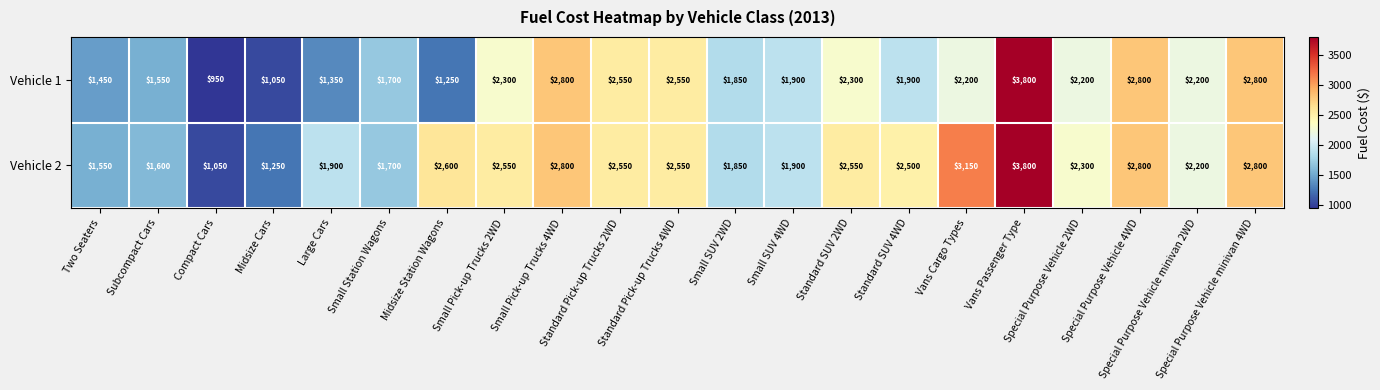

At how many categories does at least one series exceed 2457?

11